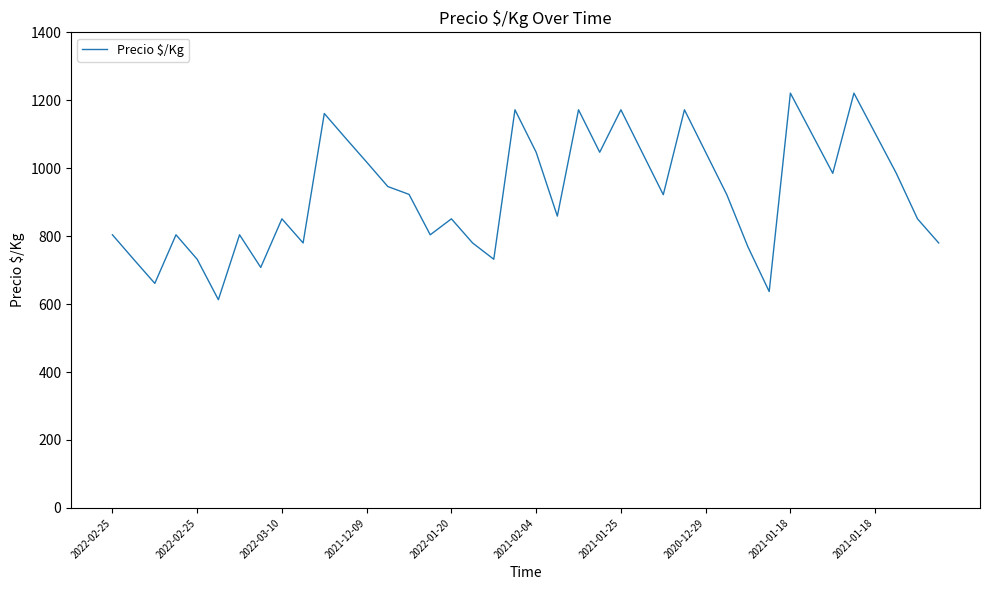

What is the smallest value displayed?

613